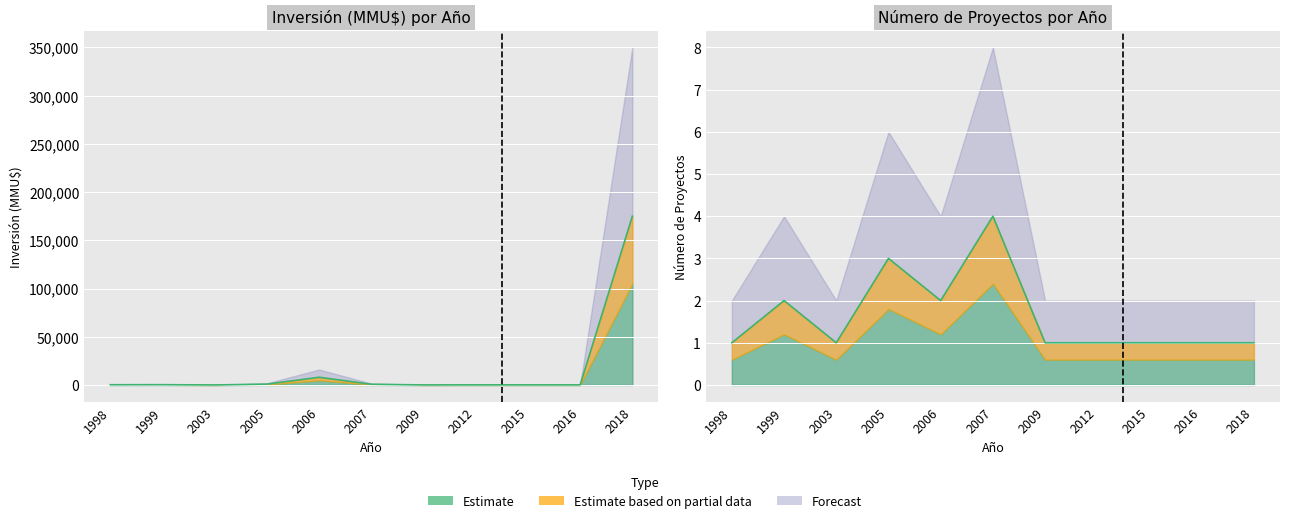

At which category does Count_upper reach its first local peak?

1999